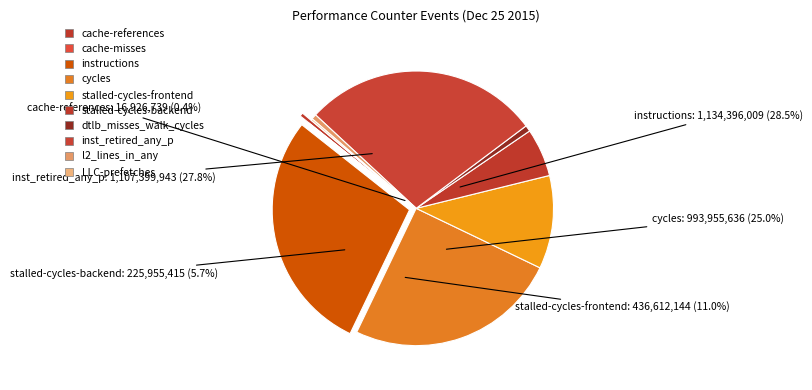

Rank the categories by value from highest to lowest.

instructions, inst_retired_any_p, cycles, stalled-cycles-frontend, stalled-cycles-backend, dtlb_misses_walk_cycles, l2_lines_in_any, cache-references, LLC-prefetches, cache-misses